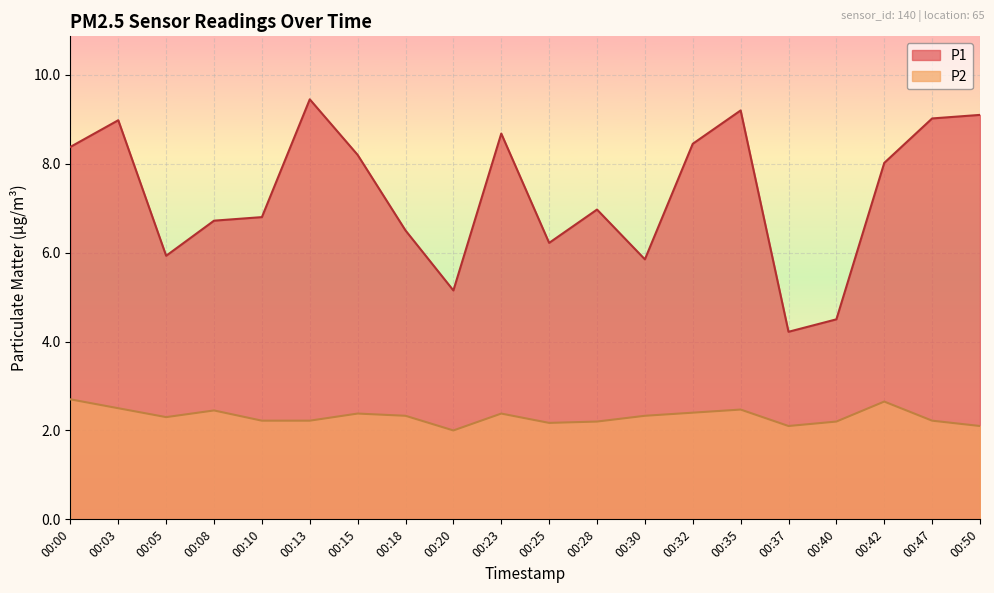

Rank the series at 00:40 from lowest to highest value.

P2, P1